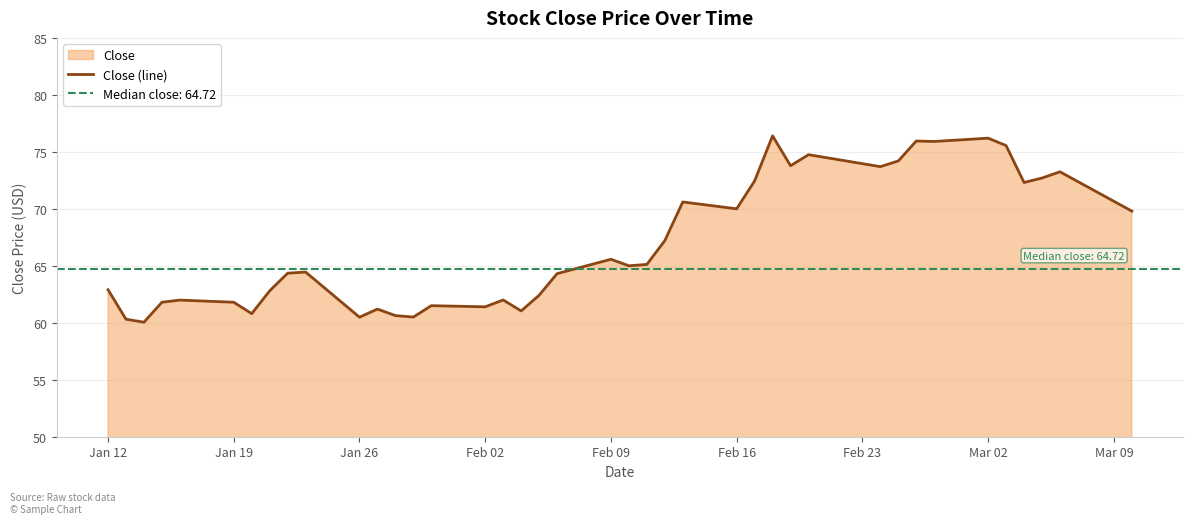

What is the maximum value for Close (line)?

76.4